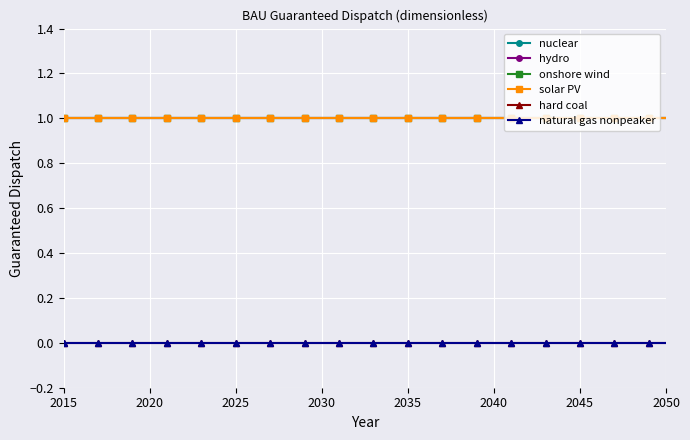

Is this an area chart (filled region under the line)?

No